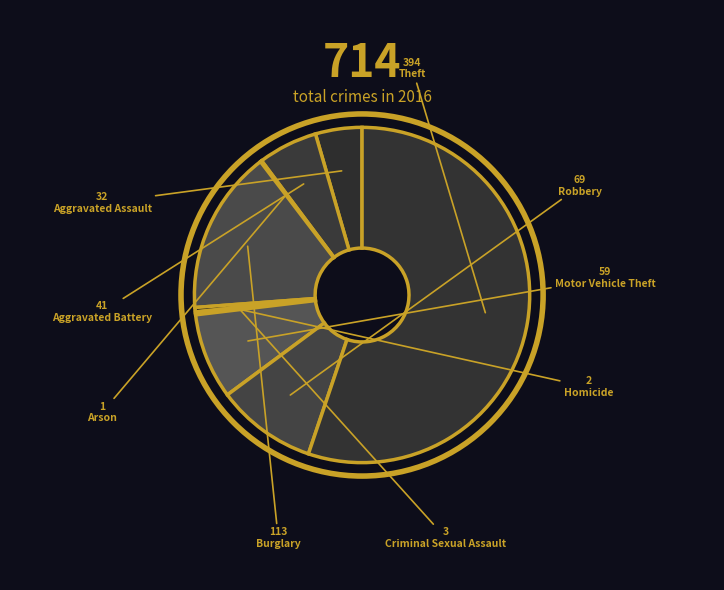

Which category has the smallest portion of the pie?

Arson